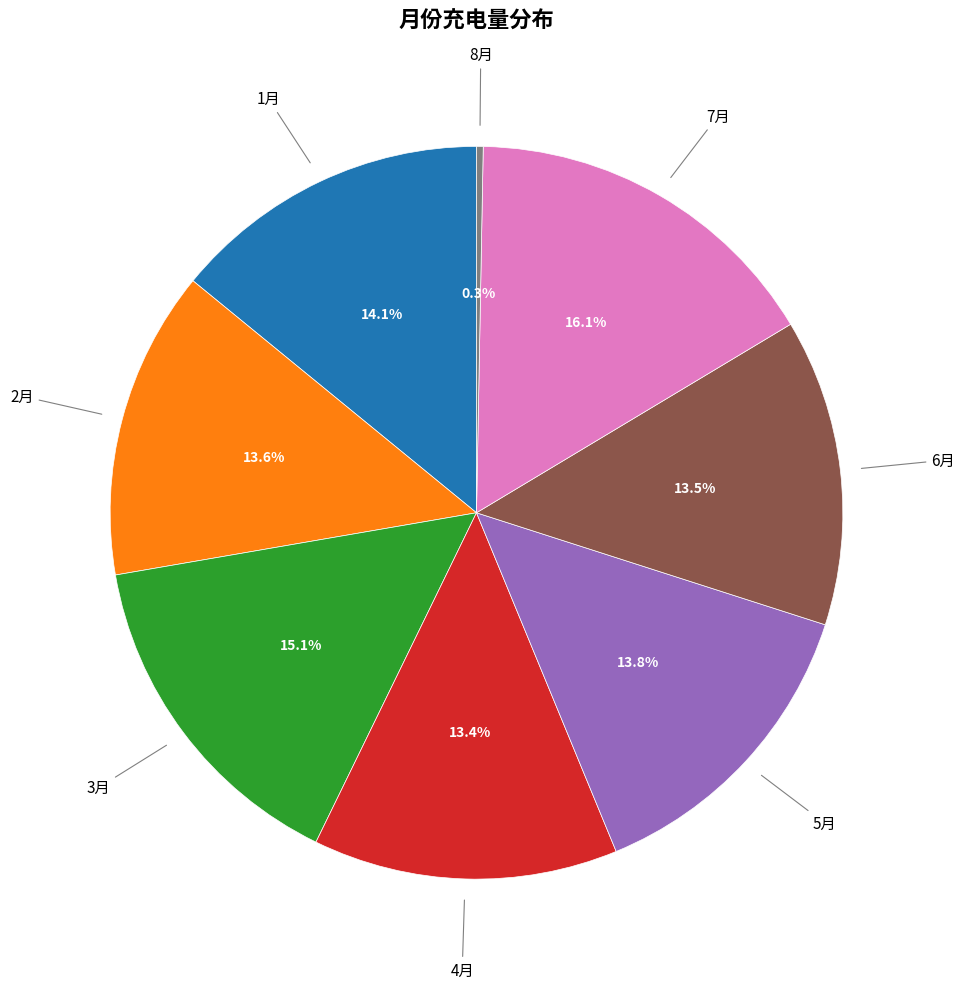

Do 7月 and 6月 together represent more than half of the pie?

No